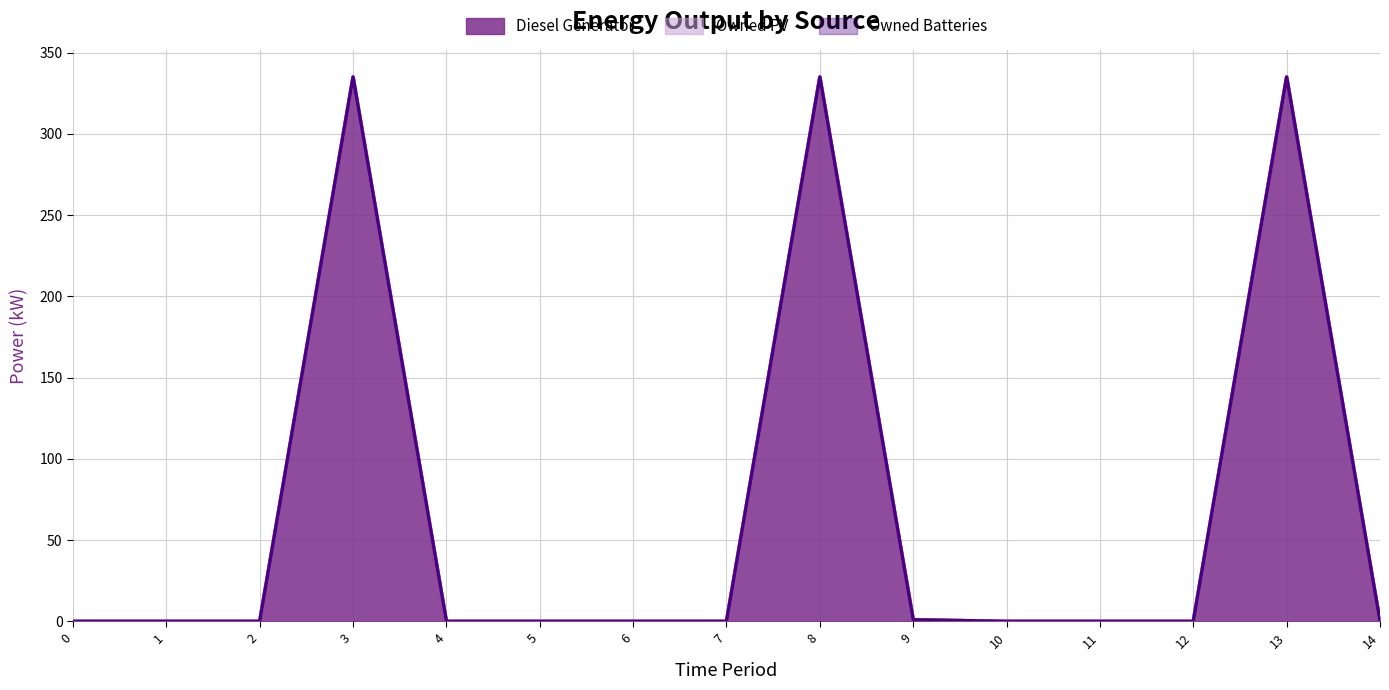

True or false: Owned PV and Diesel Generator cross at least once.

False